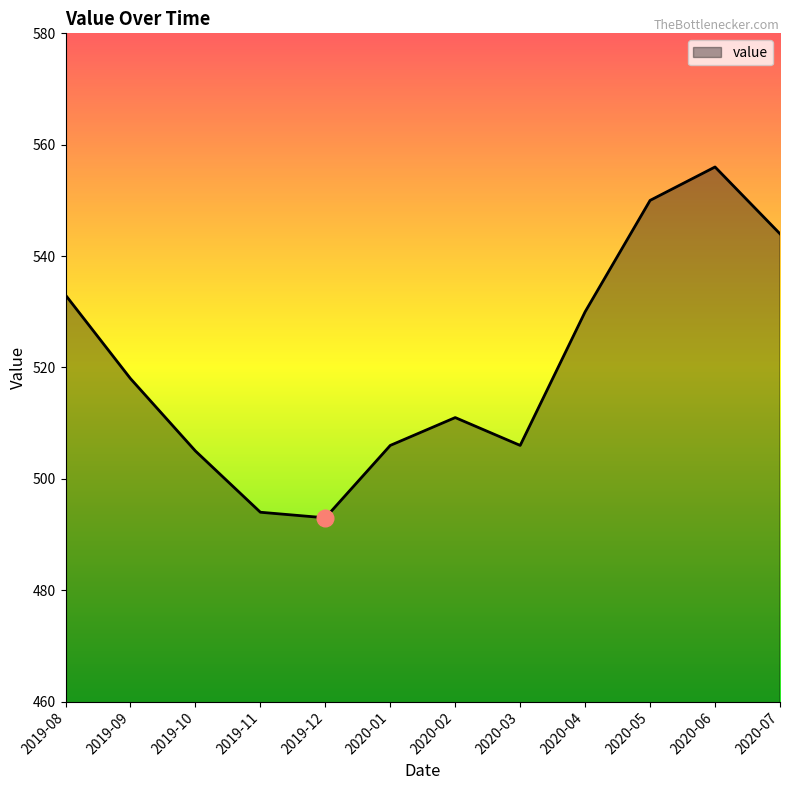

Is it true that the value at 2020-02 is 511?

True